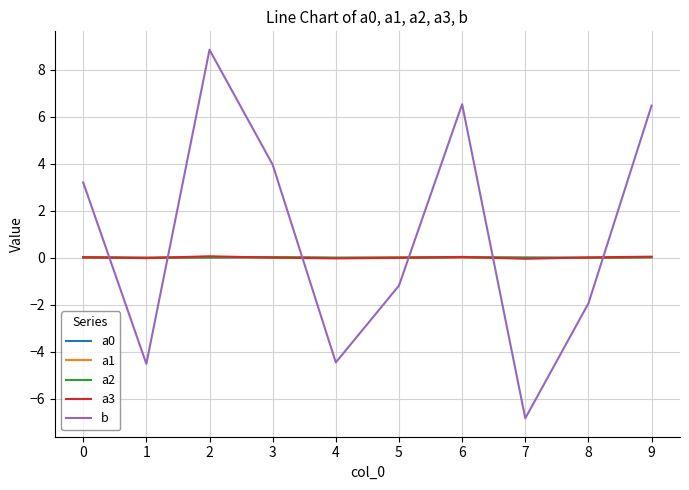

Does the chart have visible grid lines?

Yes